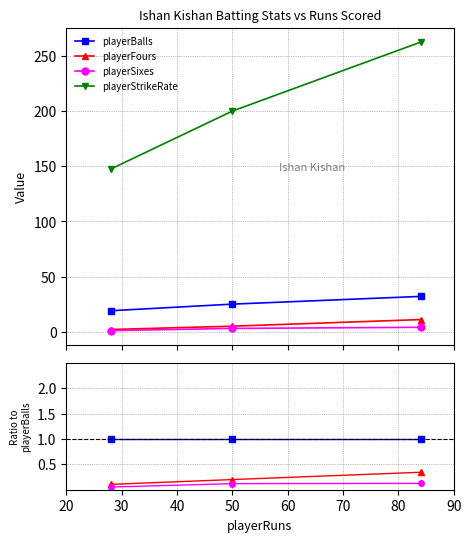

At 20, list the series in order from smallest to largest.

playerSixes, playerFours, playerBalls, playerStrikeRate